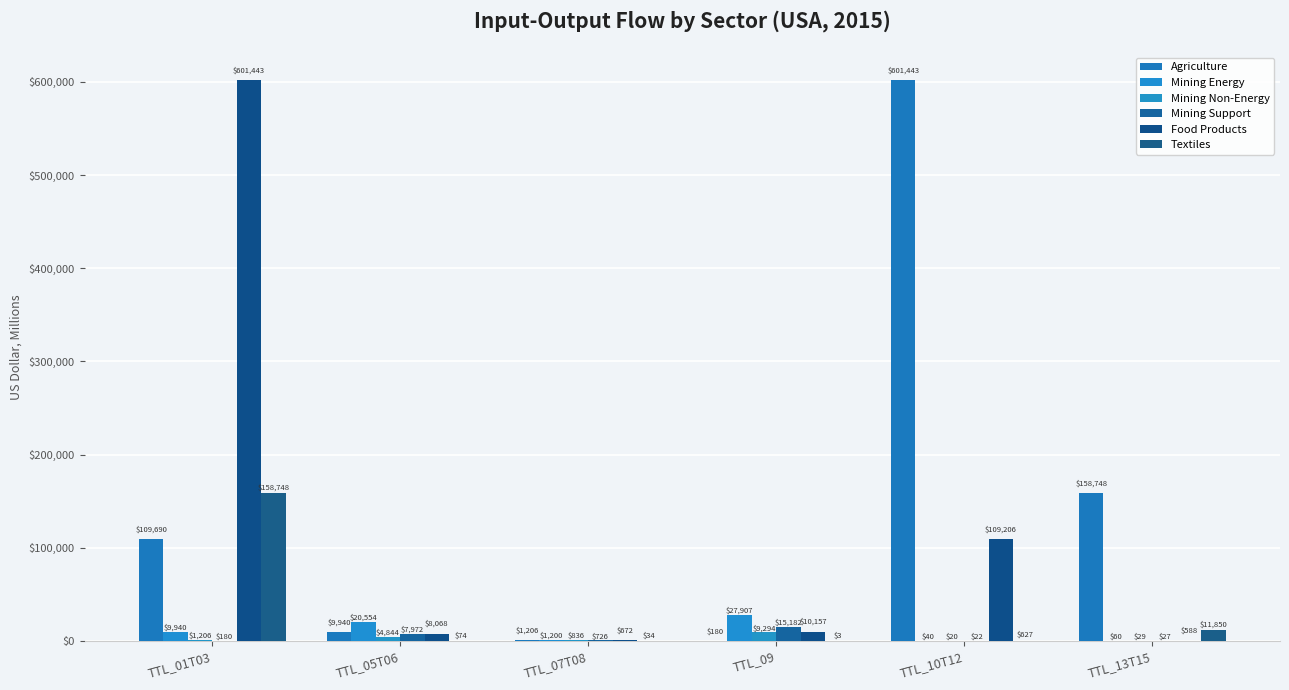

List the series in order of their peak value, lowest first.

Mining Non-Energy, Mining Support, Mining Energy, Textiles, Agriculture, Food Products